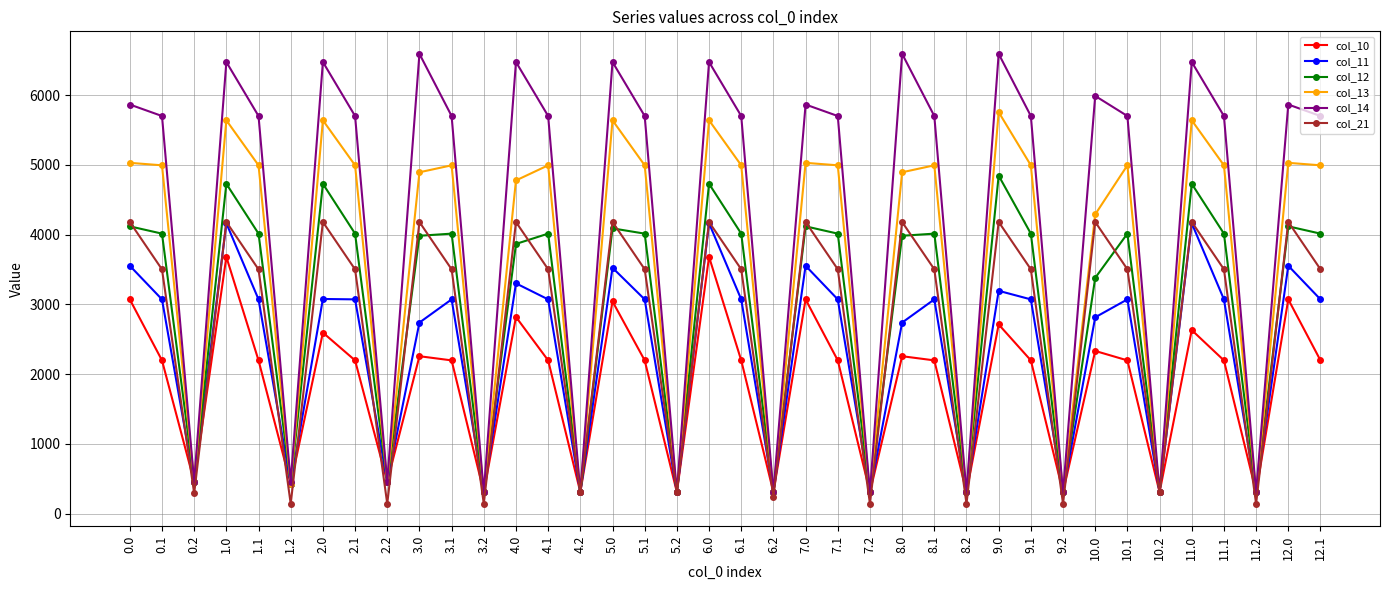

Where is the first local minimum for col_13?

0.2